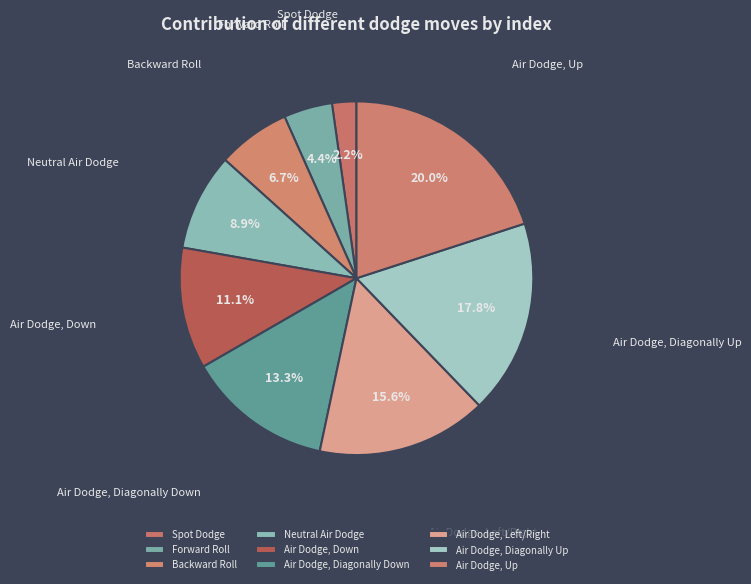

Does any single category account for the majority?

No